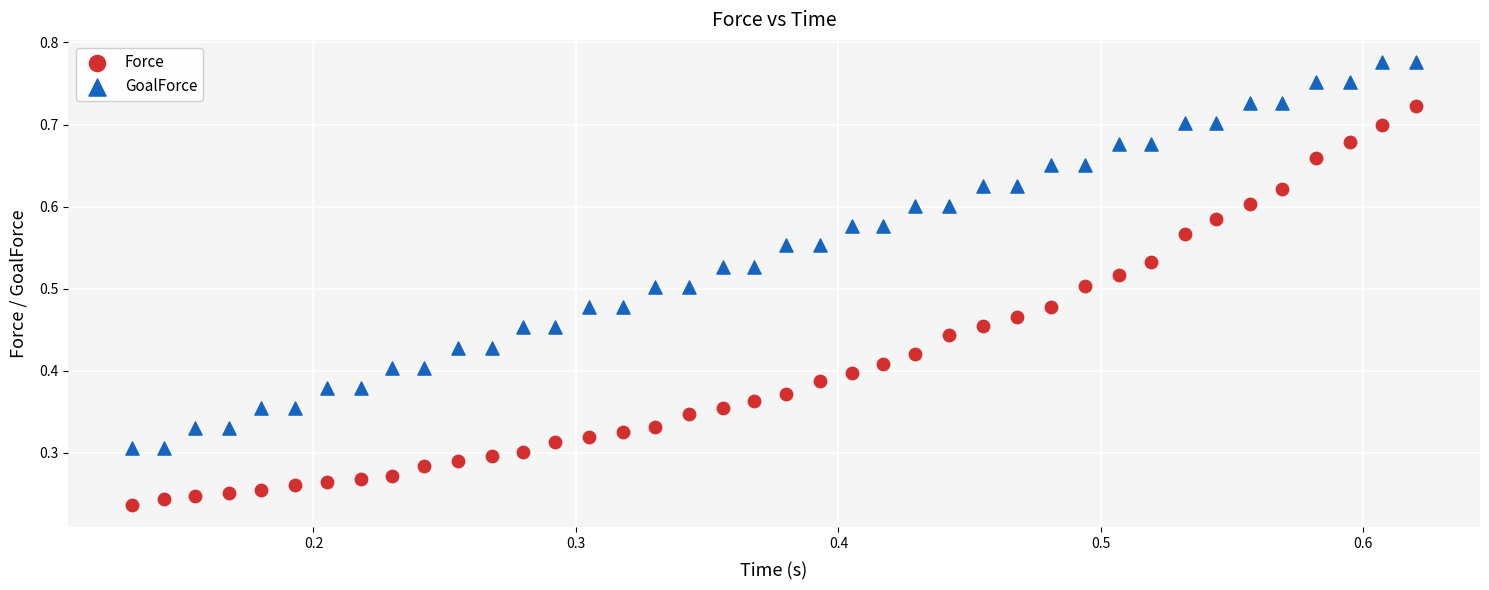

Which series contains the lowest Y value?

Force